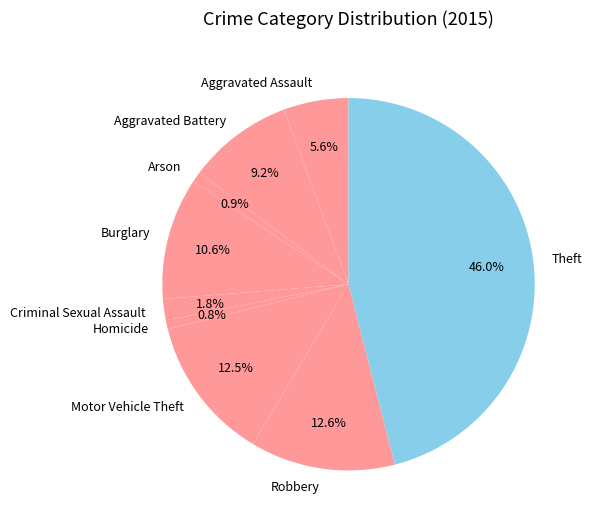

Combined, what portion of the pie is Motor Vehicle Theft and Aggravated Battery?

21.7%